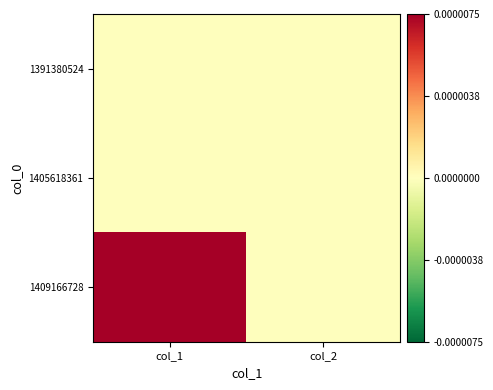

Rank the series at col_1 from highest to lowest value.

1409166728, 1391380524, 1405618361